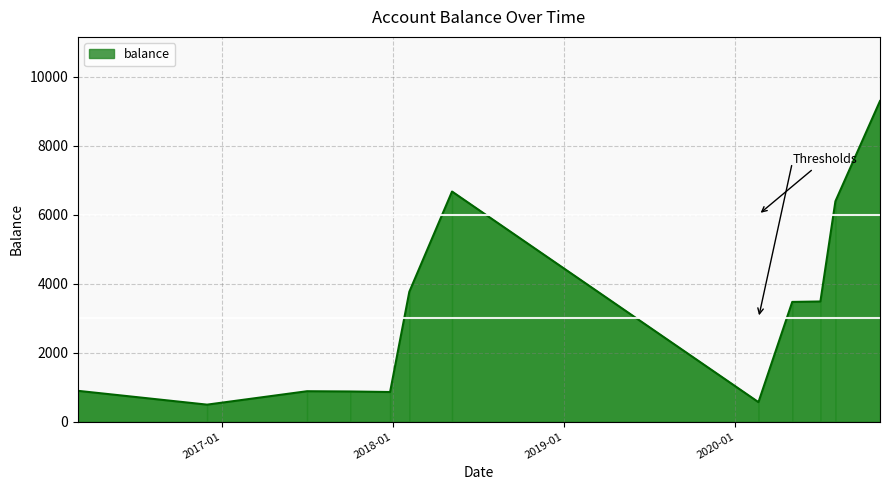

What is the maximum value shown in the chart?

9291.5